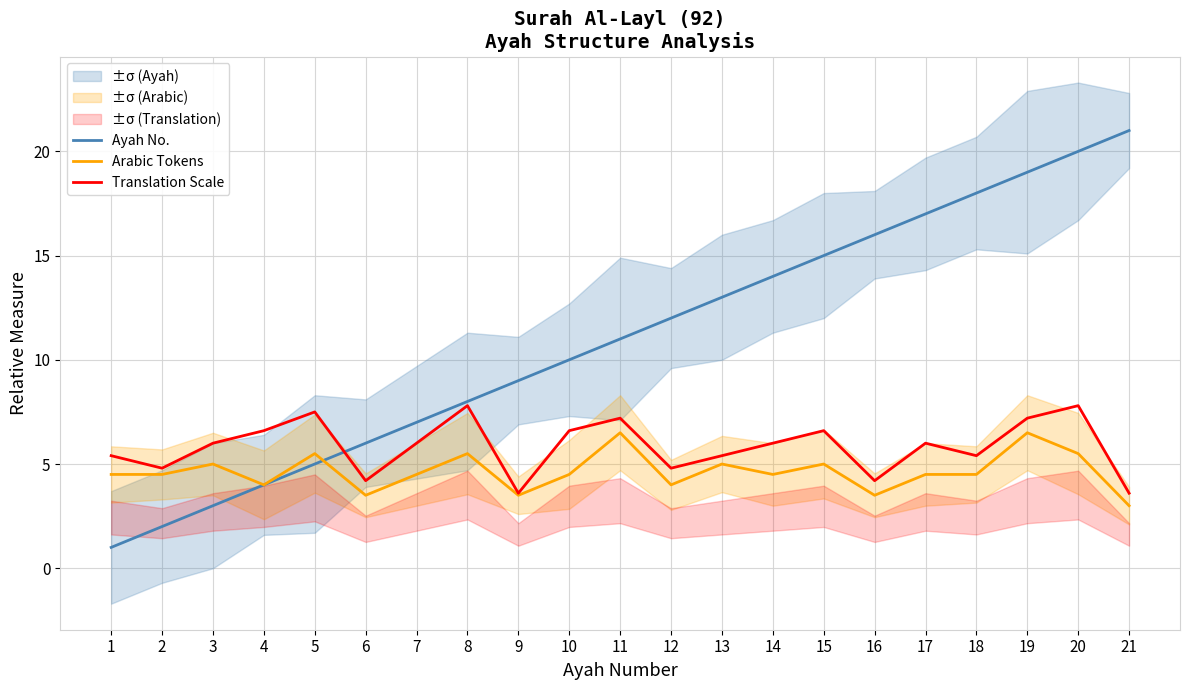

How many lines are shown in the chart?

3